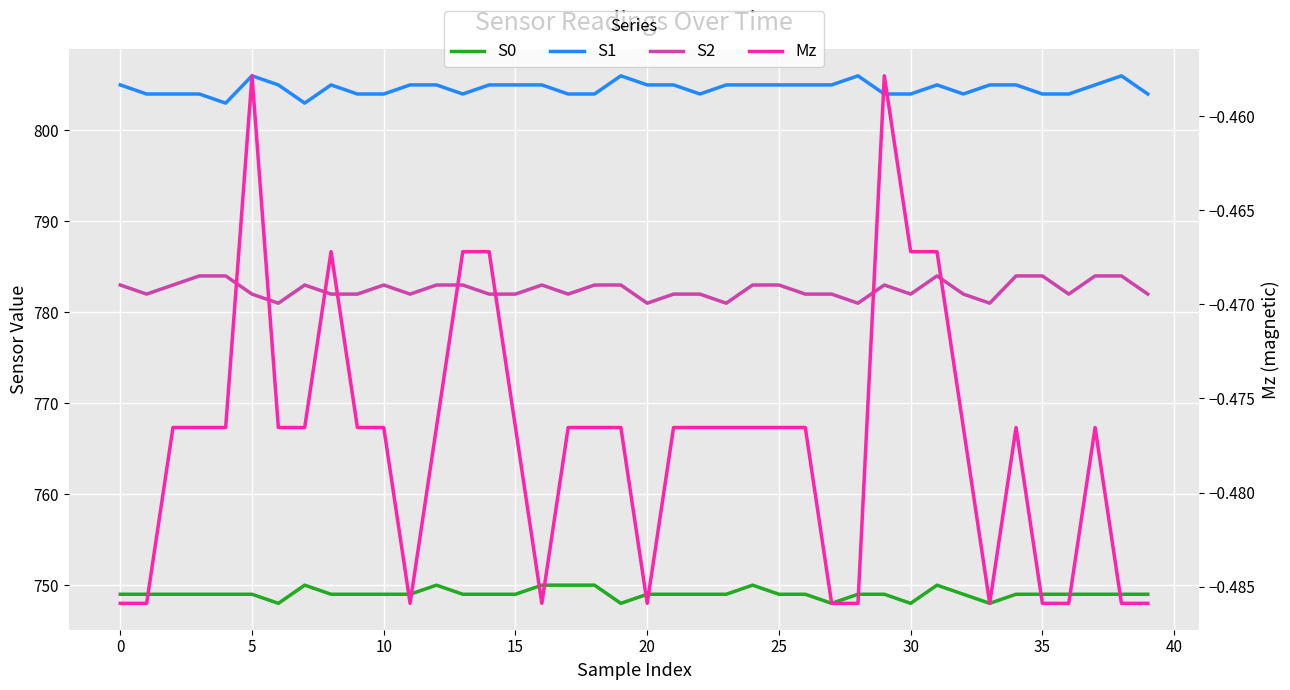

What is the label of the 19th point from the right?

21